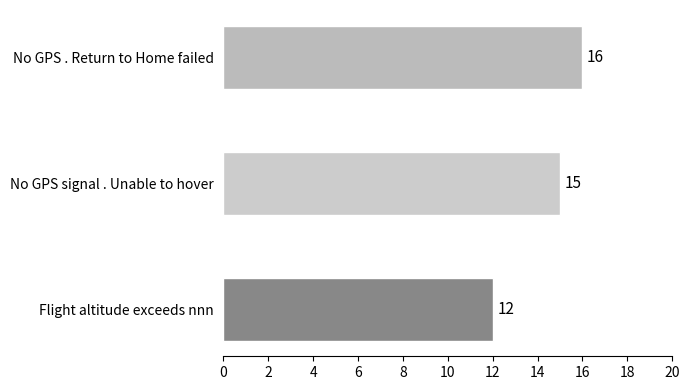

How many values are between 12 and 16?

3